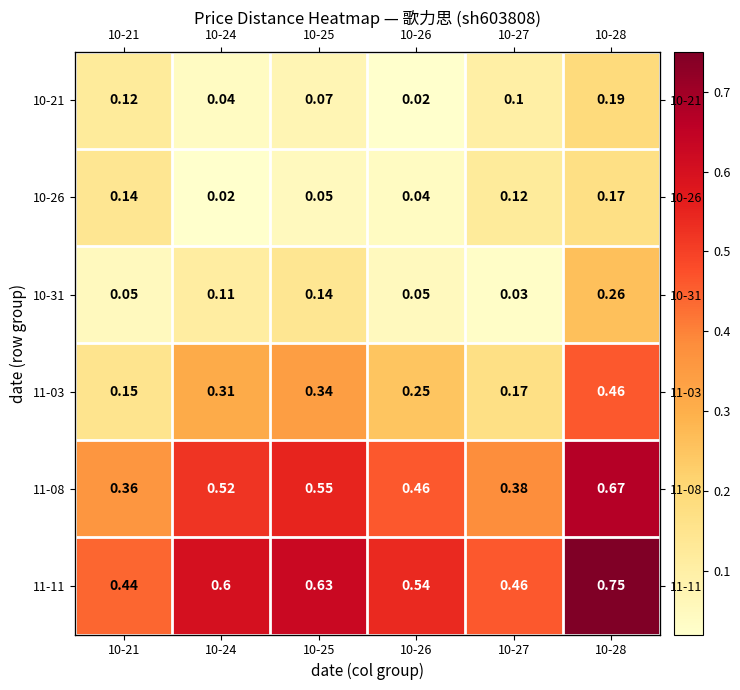

Which has a higher value, 10-21 or 10-28?

10-28